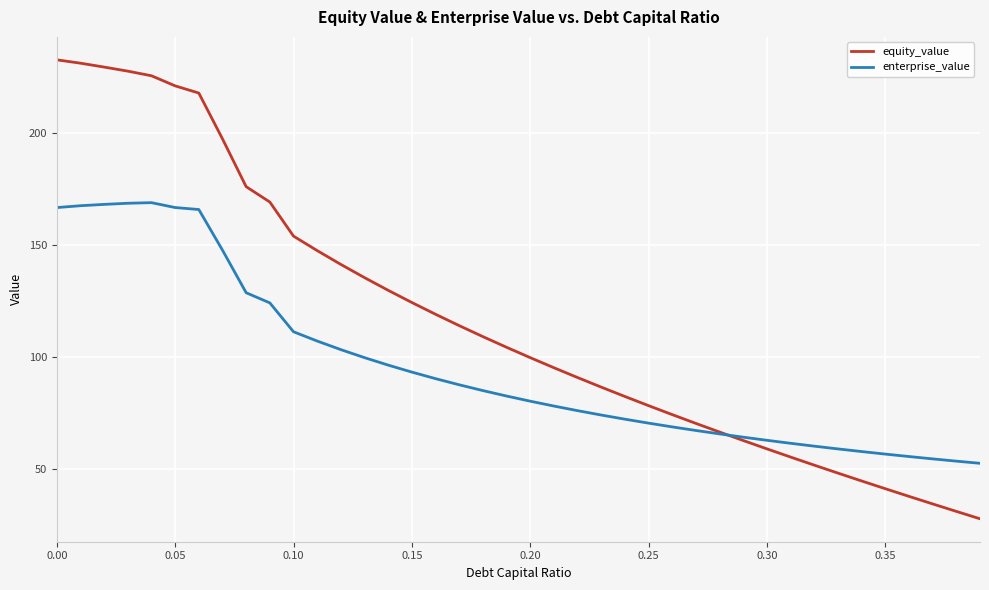

Which series has the largest total across all categories?

equity_value